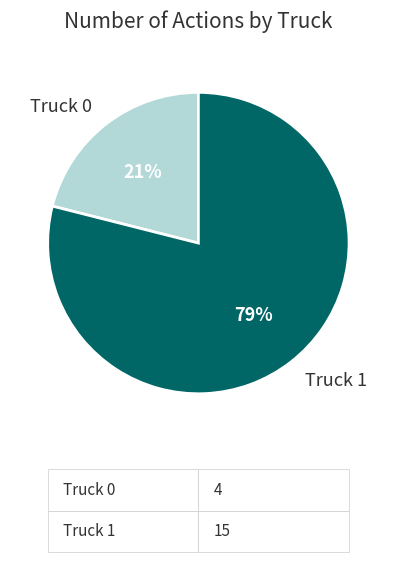

To the nearest percent, what is the average slice percentage?

50%